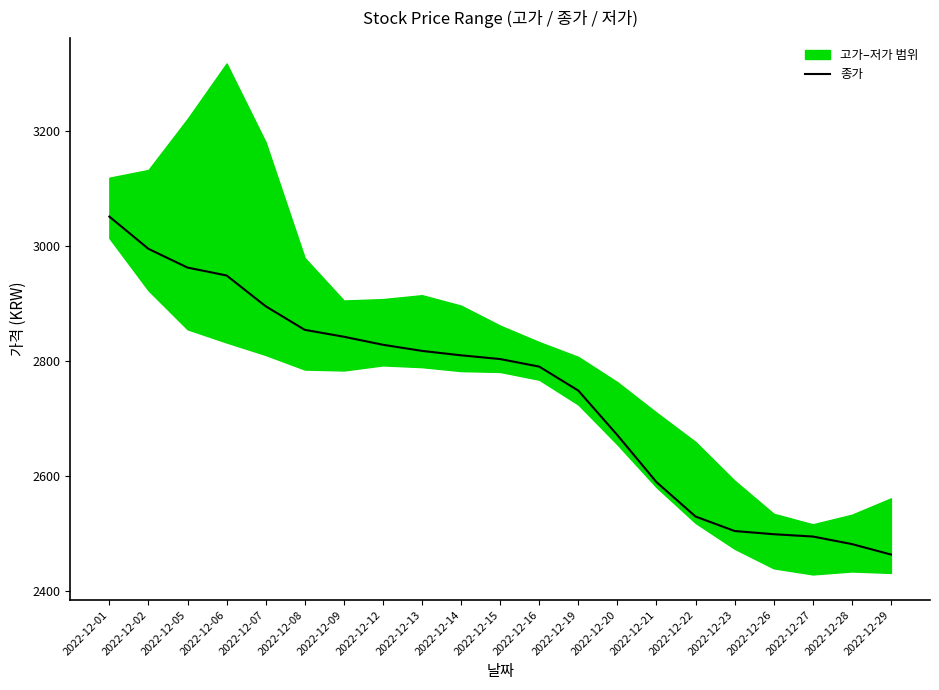

How many lines are shown in the chart?

1